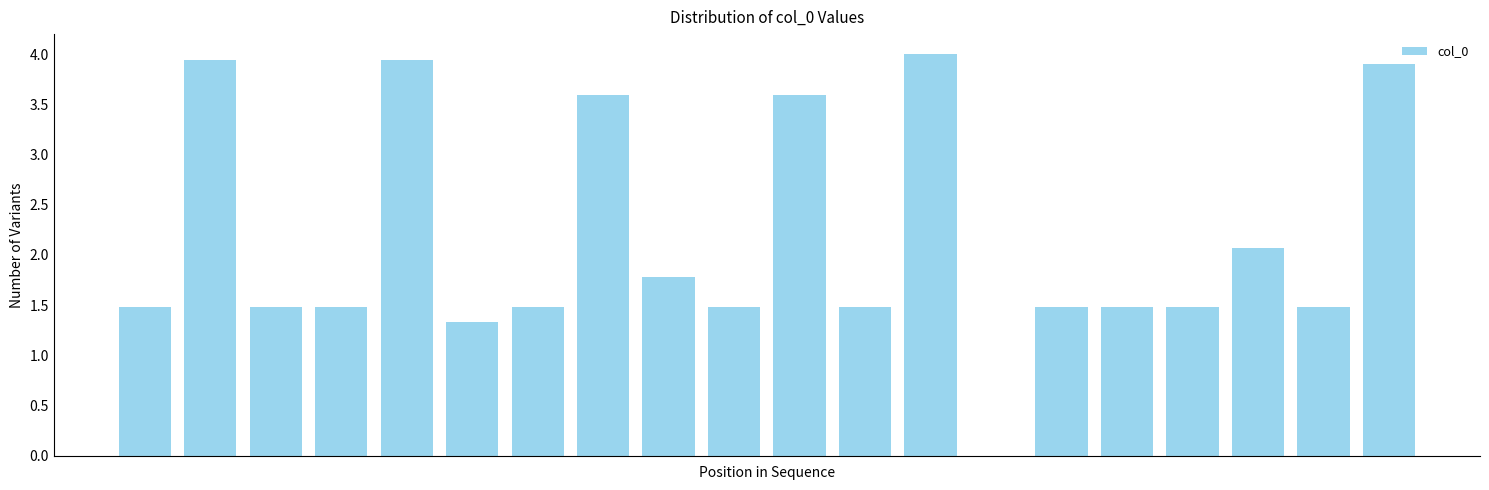

Are the bars horizontal?

No